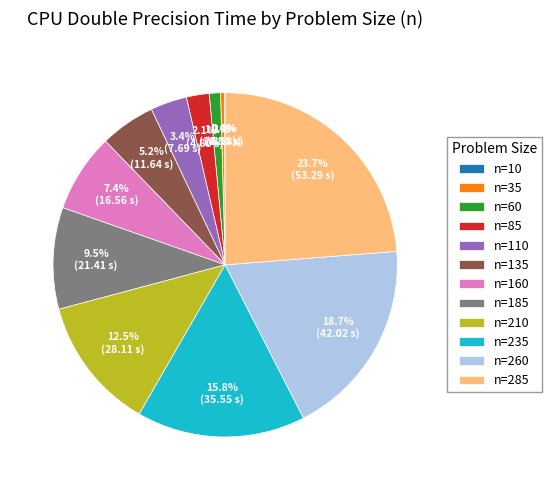

The n=260 slice represents 25% of the pie. True or false?

False